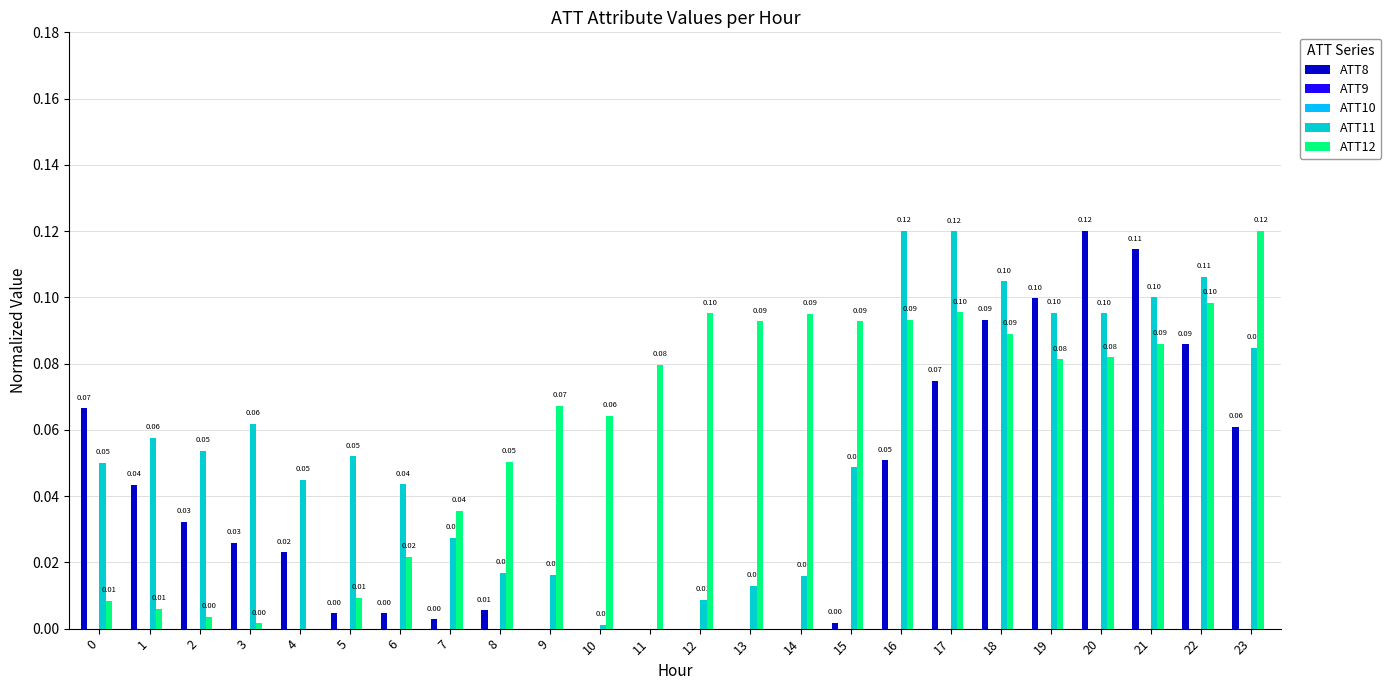

Which has a higher value, 18 or 10?

18